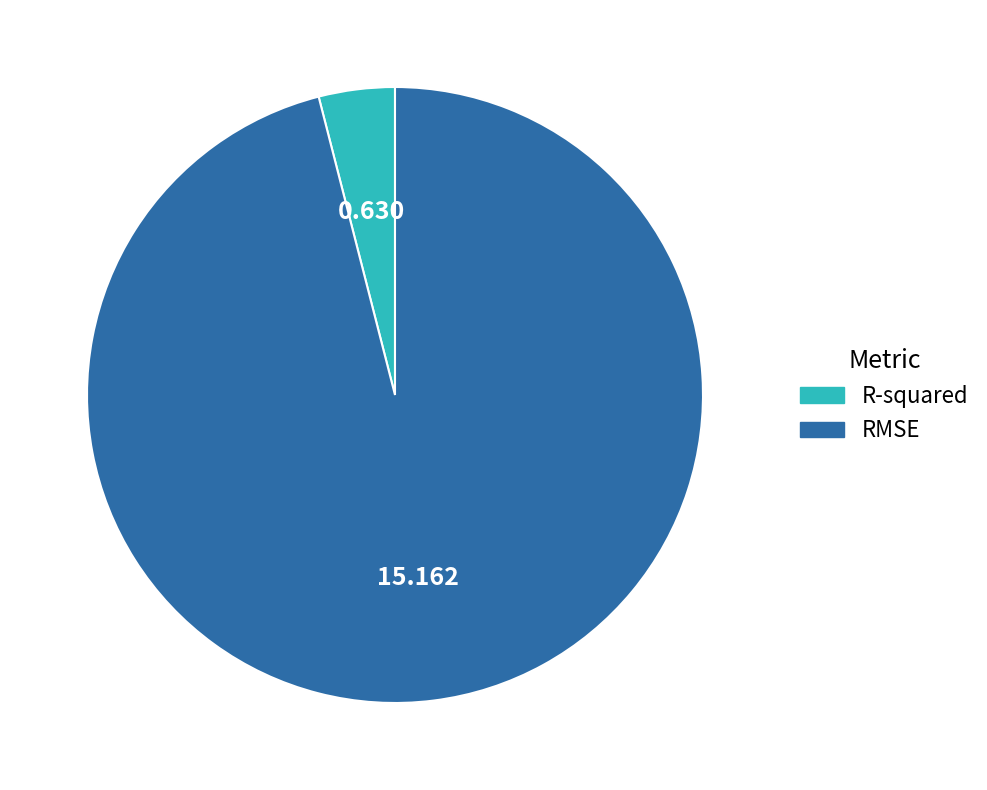

Which slice is the largest?

RMSE